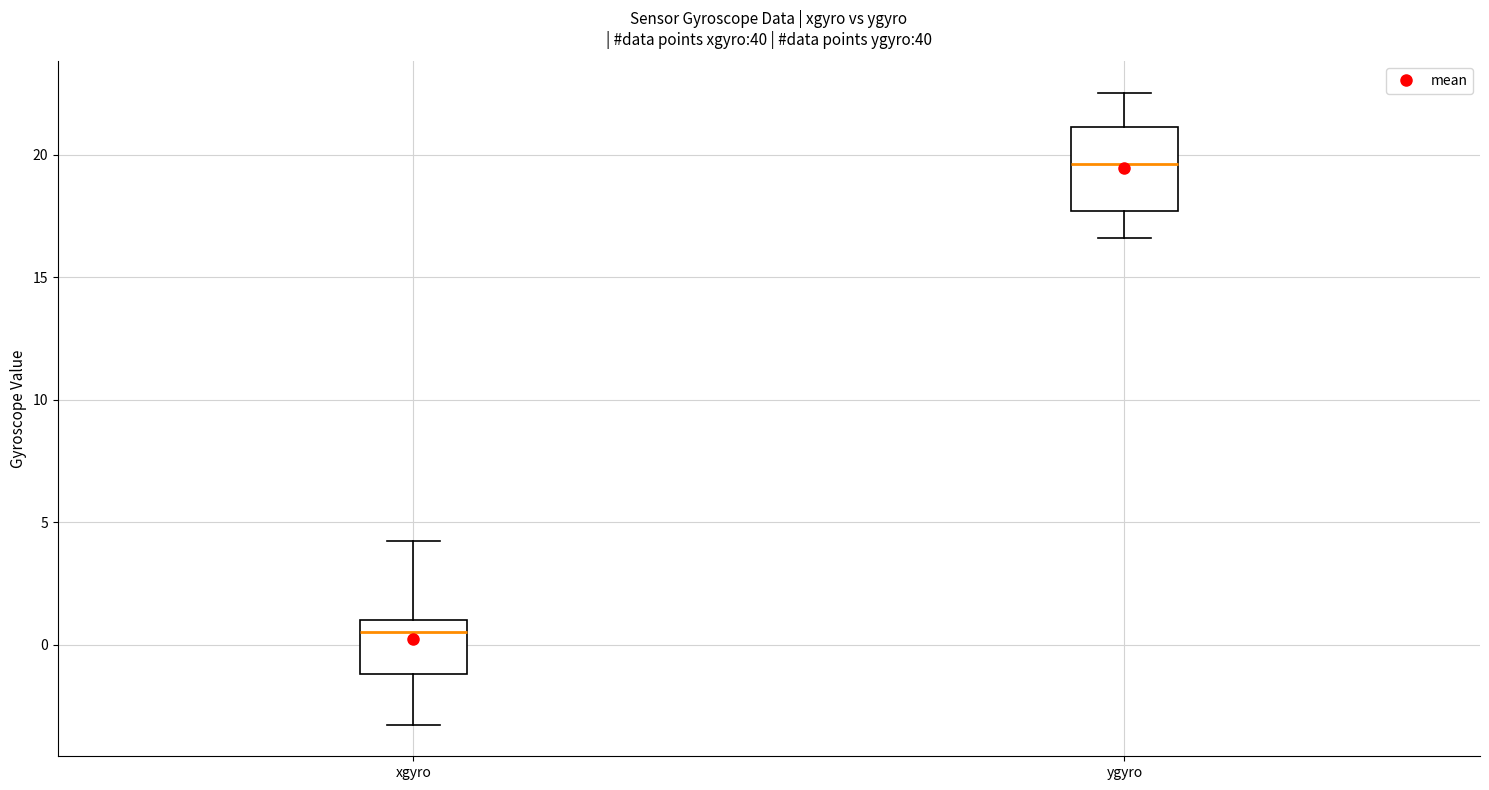

Reading left to right, transcribe this box plot: for each box, give where its median line is, the range the box spans, and where its two whiskers end, as read against the y-axis. The values are not printed on the chart, so give them approximately, as read against the axis.

xgyro: median 0.5, box -1.0 to 1.0, whiskers -3.5 to 4.0
ygyro: median 19.5, box 17.5 to 21.0, whiskers 16.5 to 22.5